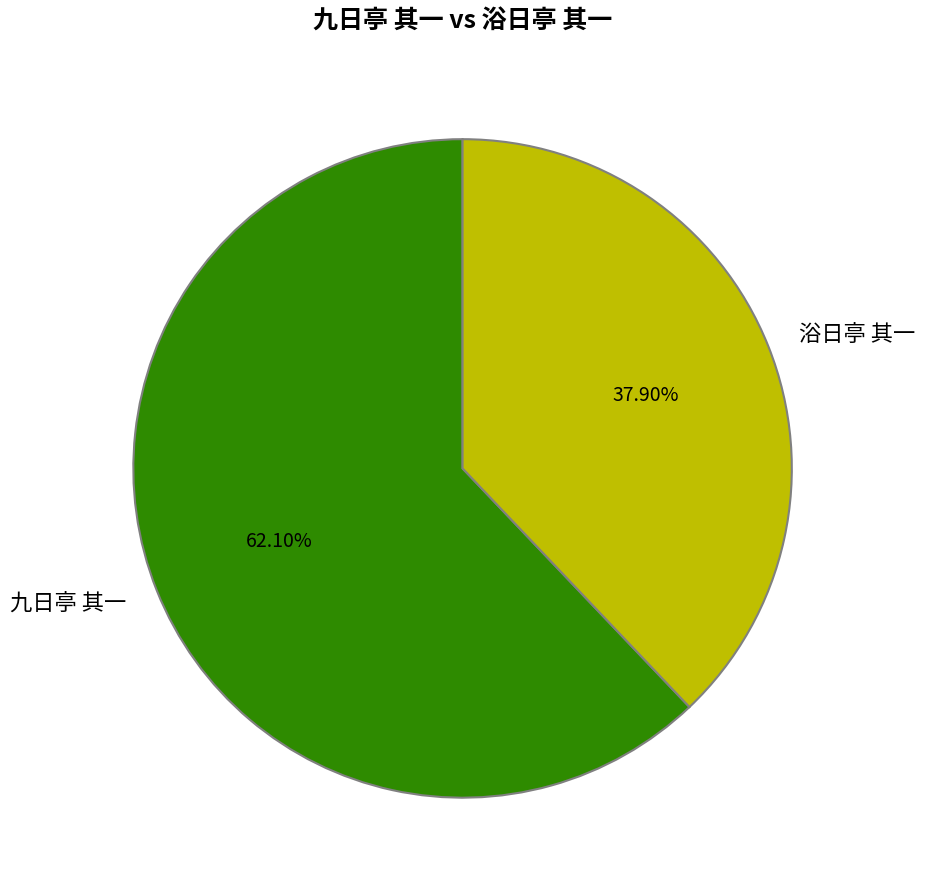

What is the total percentage of 浴日亭 其一 and 九日亭 其一?

100.0%